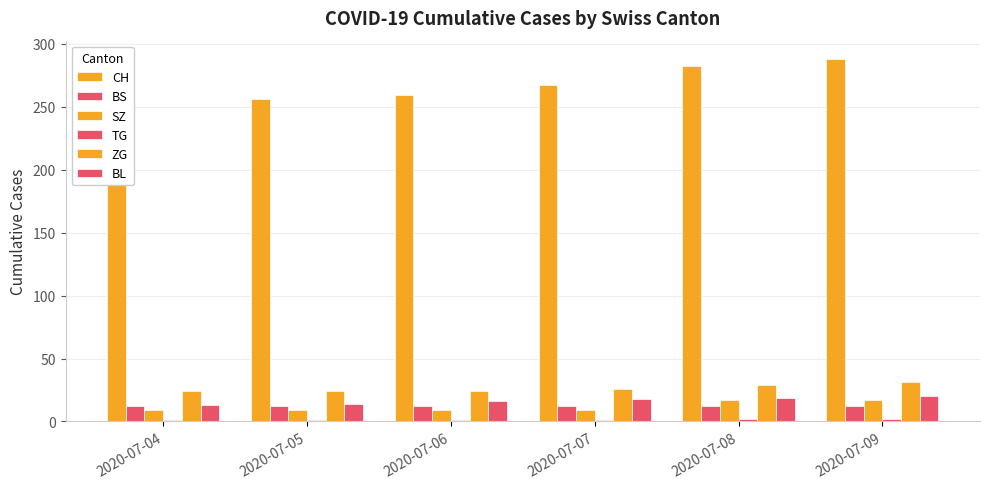

Rank the categories by BL value from highest to lowest.

2020-07-09, 2020-07-08, 2020-07-07, 2020-07-06, 2020-07-05, 2020-07-04